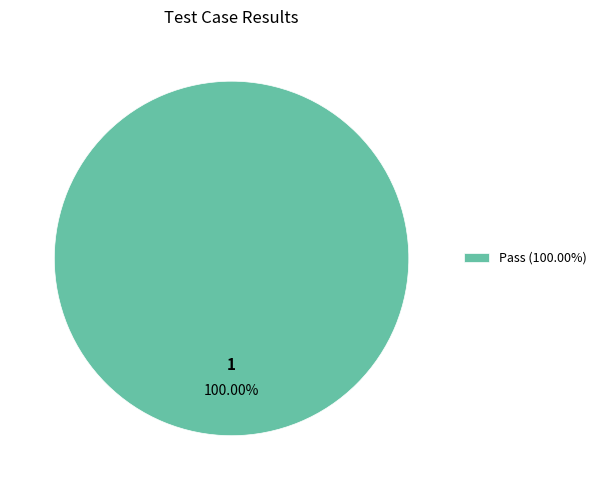

Which category accounts for the majority?

Pass (100.00%)